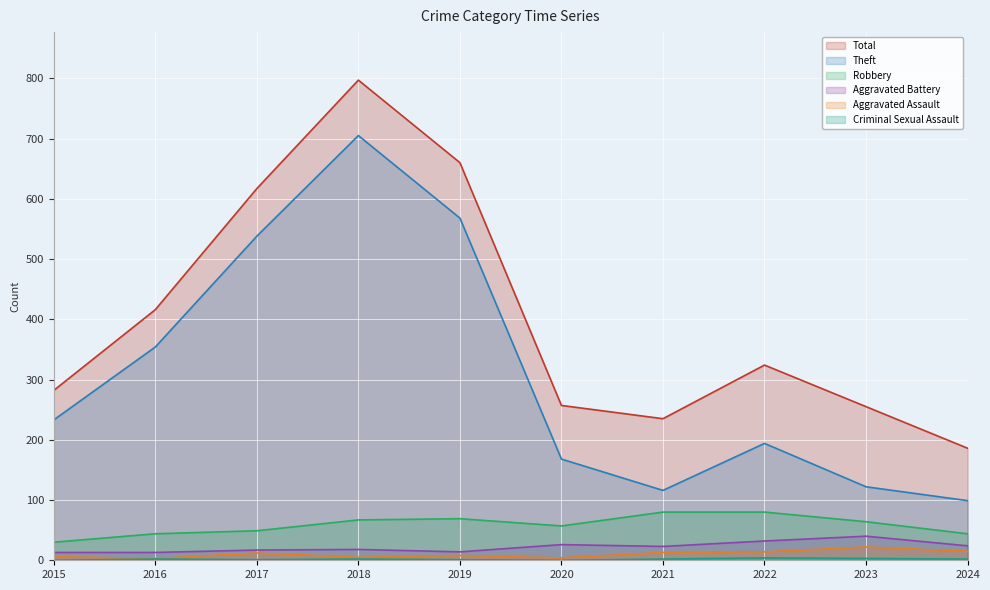

At which category does Aggravated Battery reach its first local valley?

2019